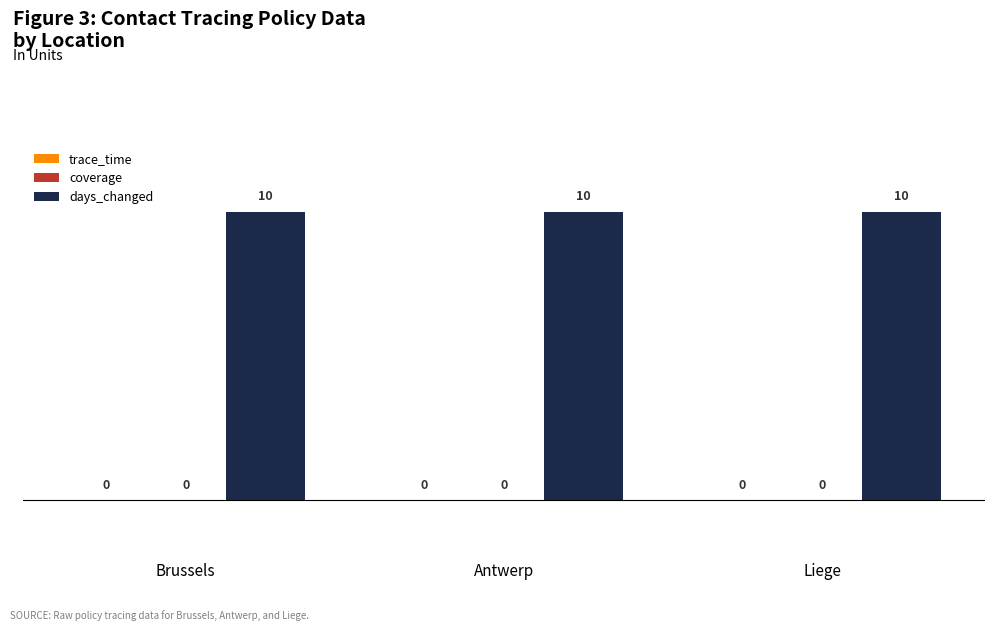

Between Brussels and Antwerp, which is larger?

Brussels